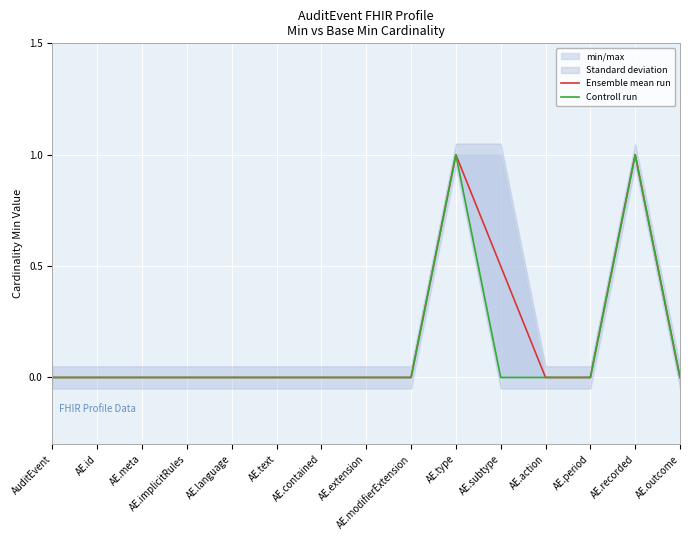

At how many categories does at least one series exceed 0?

3